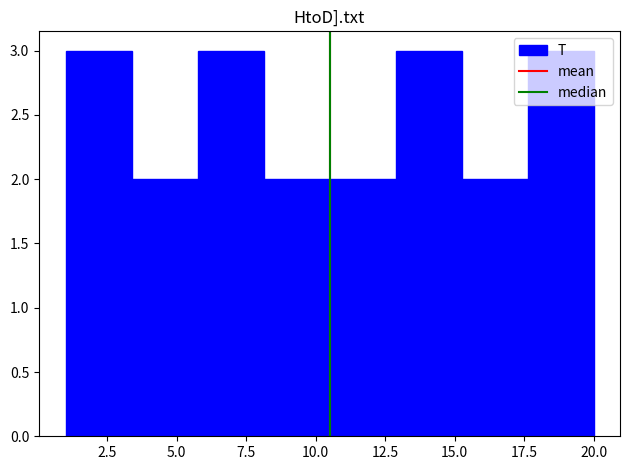

What is the height of the bar covering 6.0 to 8.0 on the x-axis? Neither the bar edges nor the heights are printed on the chart, so give them approximately, as read against the axes.

3